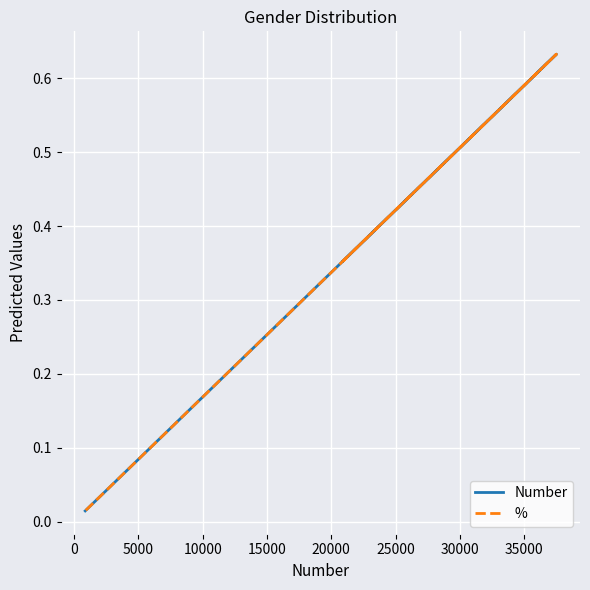

Is it true that Number equals 0.2 at −5000?

False